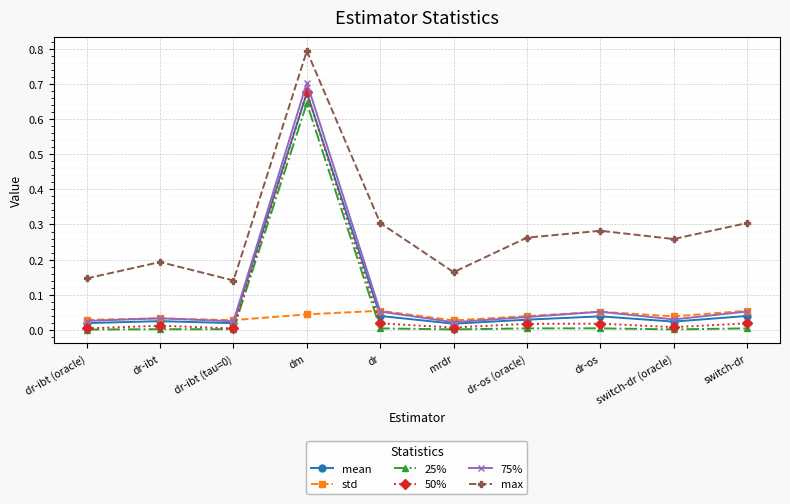

At which category is the sum across all series the highest?

dm